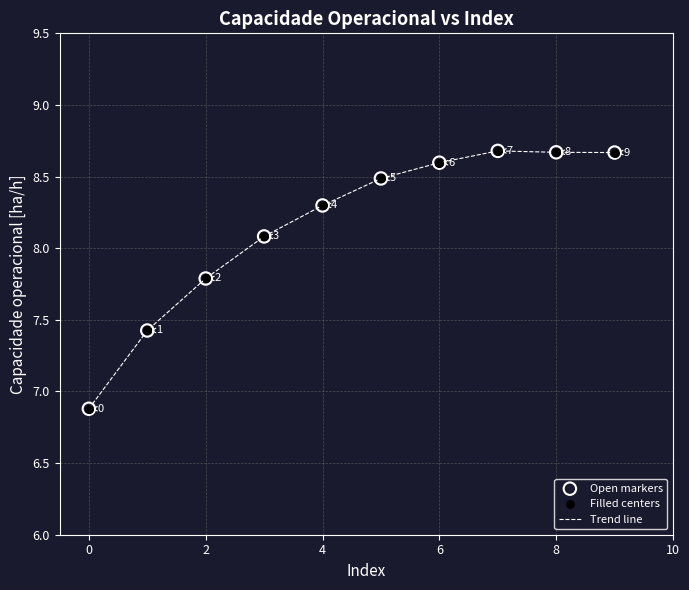

What is the greatest value displayed?

8.7